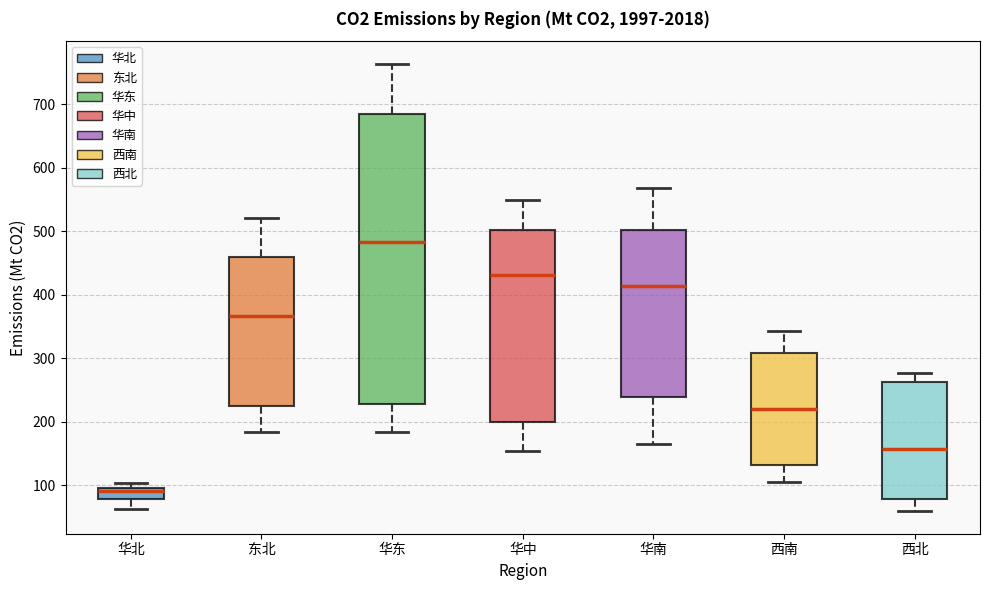

Comparing the boxes themselves (not the whiskers), which one is the tallest?

华东